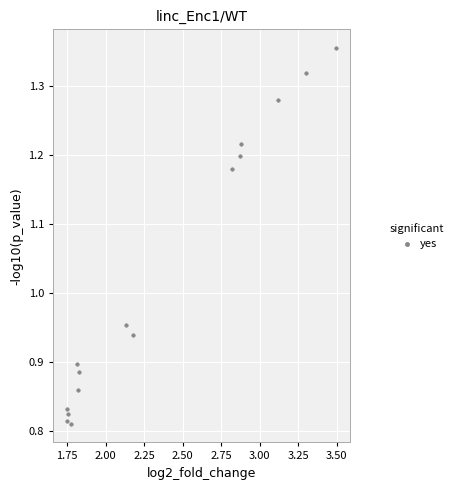

What is the range of X values (max minus min)?

1.8